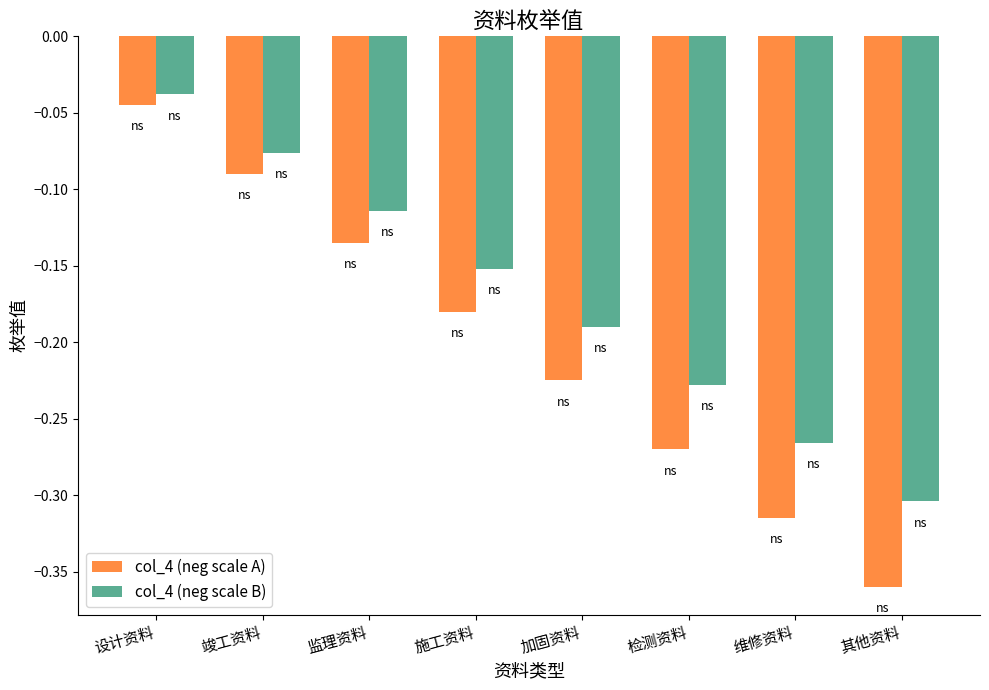

List the series in order of their overall mean, lowest first.

col_4 (neg scale A), col_4 (neg scale B)